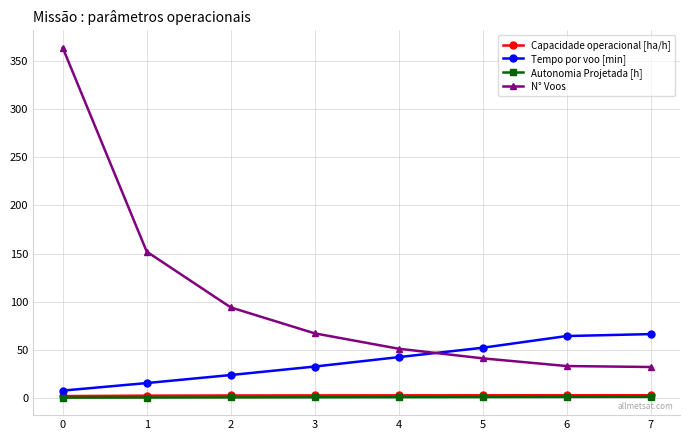

At which label is Tempo por voo [min] closest to 36?

3